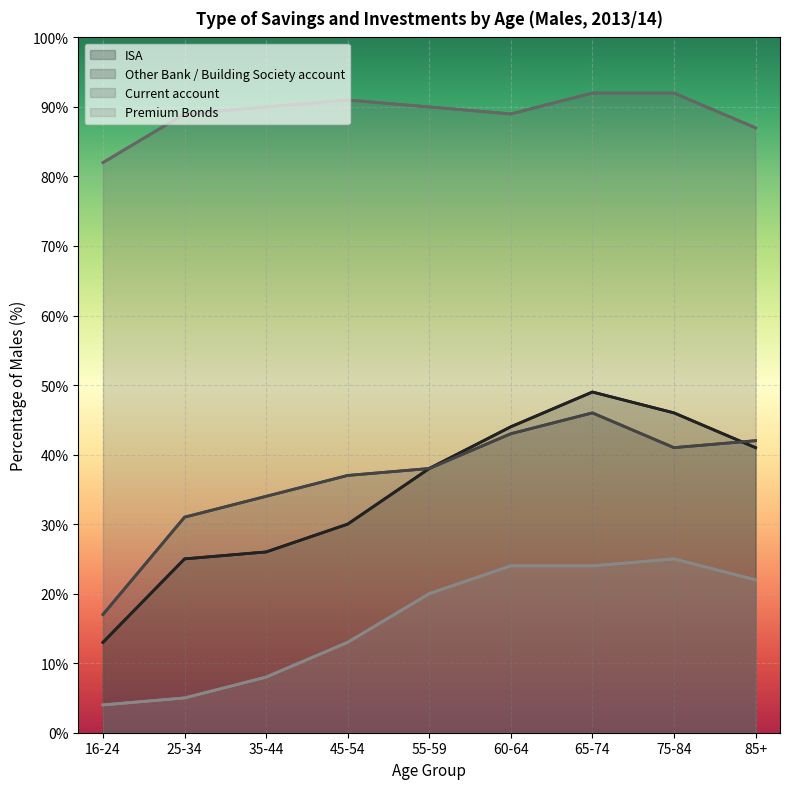

Where does the ISA series first go above 38?

60-64